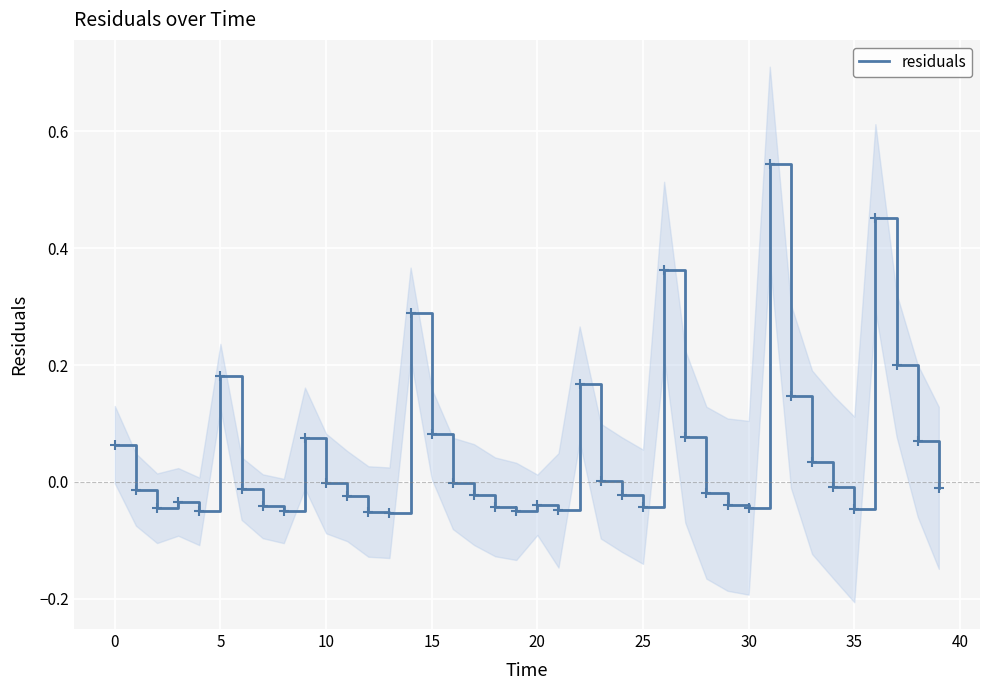

Reading right to left, extract all data points from this chart.

-0.0	0.1	0.2	0.5	-0.0	-0.0	0.0	0.1	0.5	-0.0	-0.0	-0.0	0.1	0.4	-0.0	-0.0	0.0	0.2	-0.0	-0.0	-0.1	-0.0	-0.0	-0.0	0.1	0.3	-0.1	-0.1	-0.0	-0.0	0.1	-0.0	-0.0	-0.0	0.2	-0.1	-0.0	-0.0	-0.0	0.1